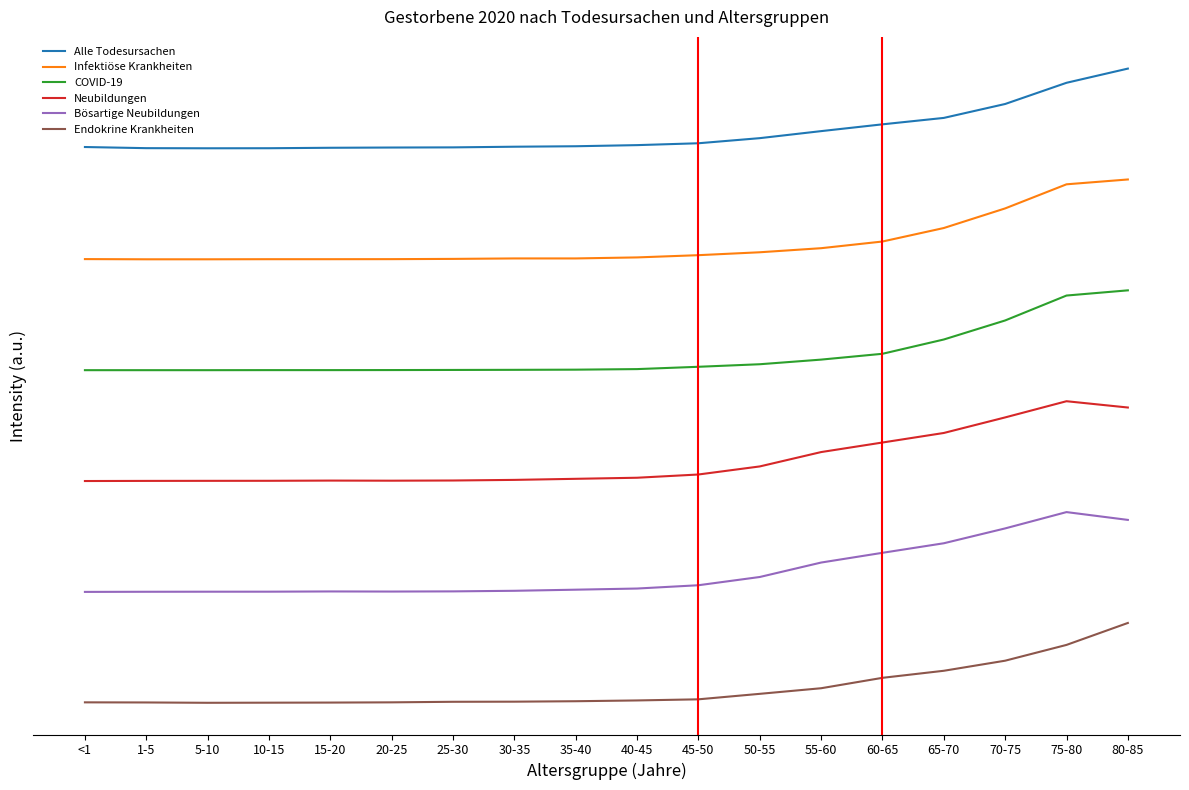

What are all the series names shown in the legend?

Alle Todesursachen, Infektiöse Krankheiten, COVID-19, Neubildungen, Bösartige Neubildungen, Endokrine Krankheiten